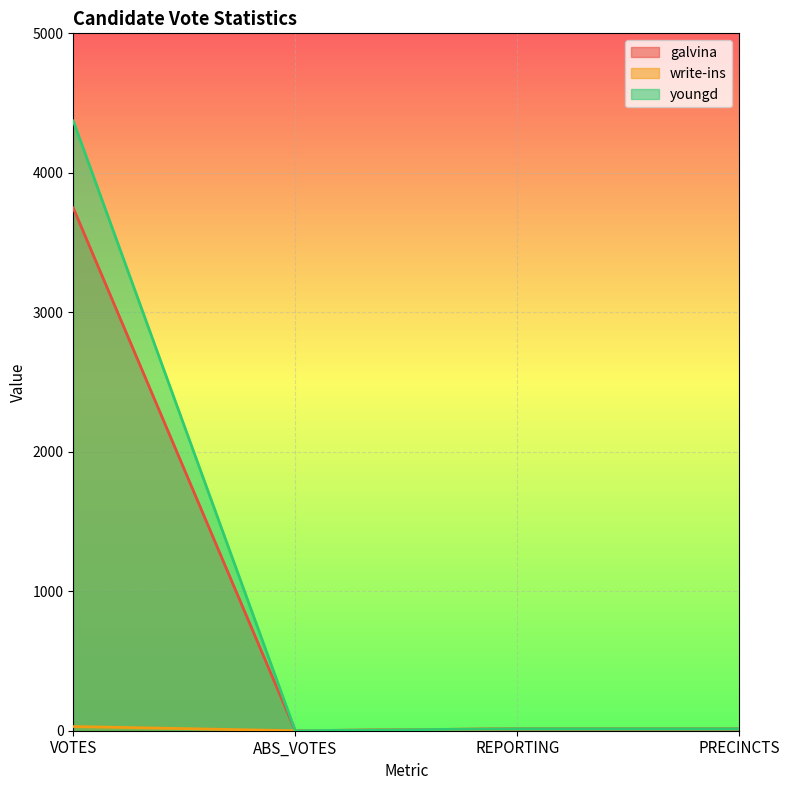

How many write-ins values are between 14 and 30?

3